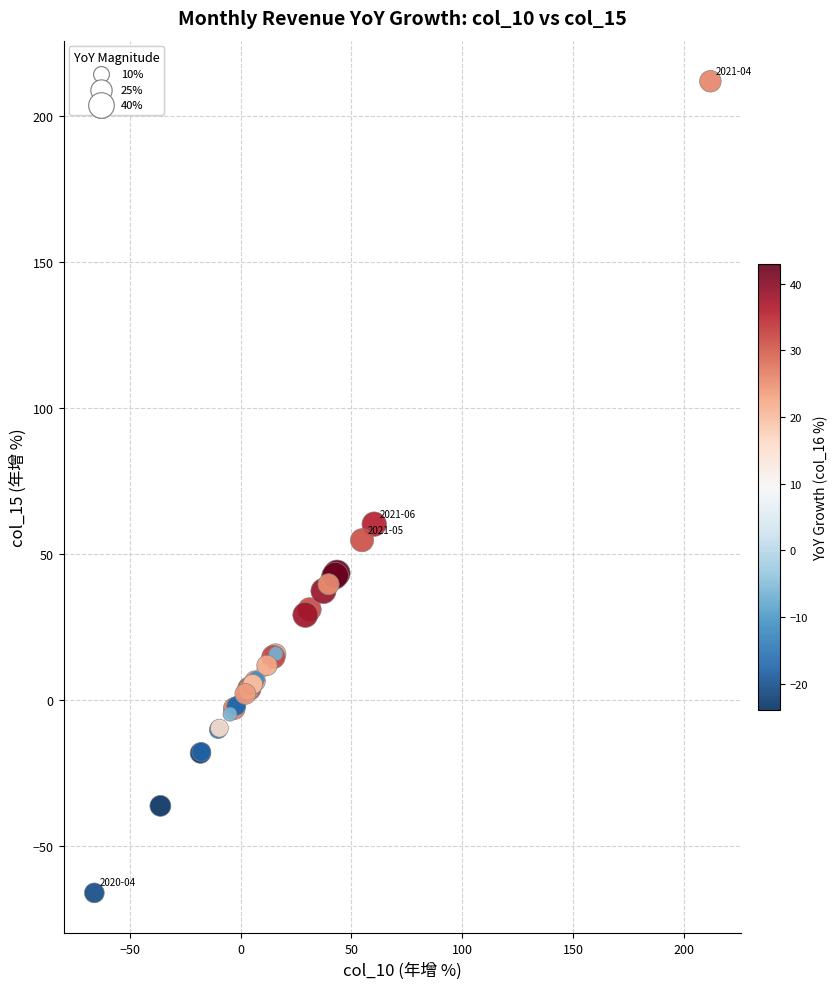

What Y value in the scatter plot is closest to 73?

60.3